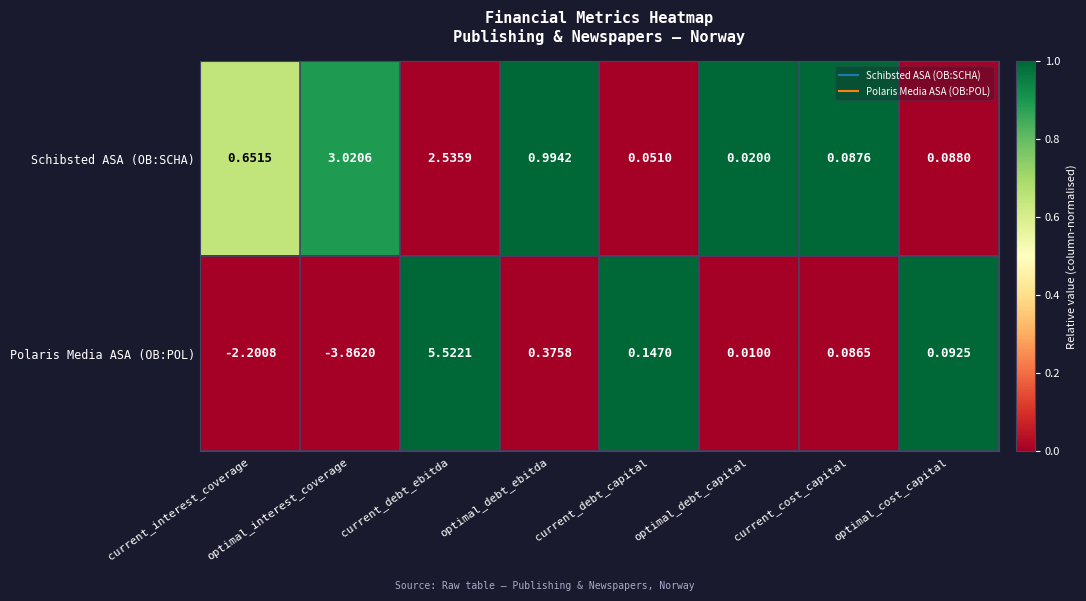

At which label does Polaris Media ASA (OB:POL) first exceed 0?

current_debt_ebitda